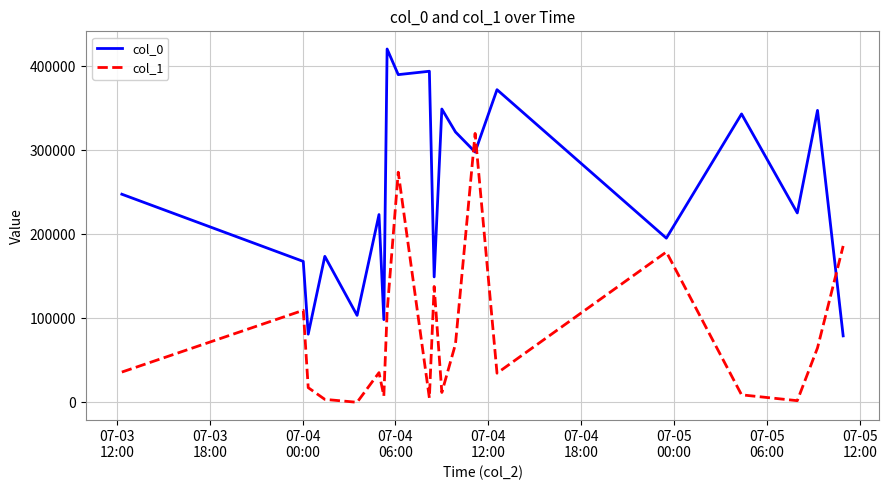

How many series are shown in this chart?

2